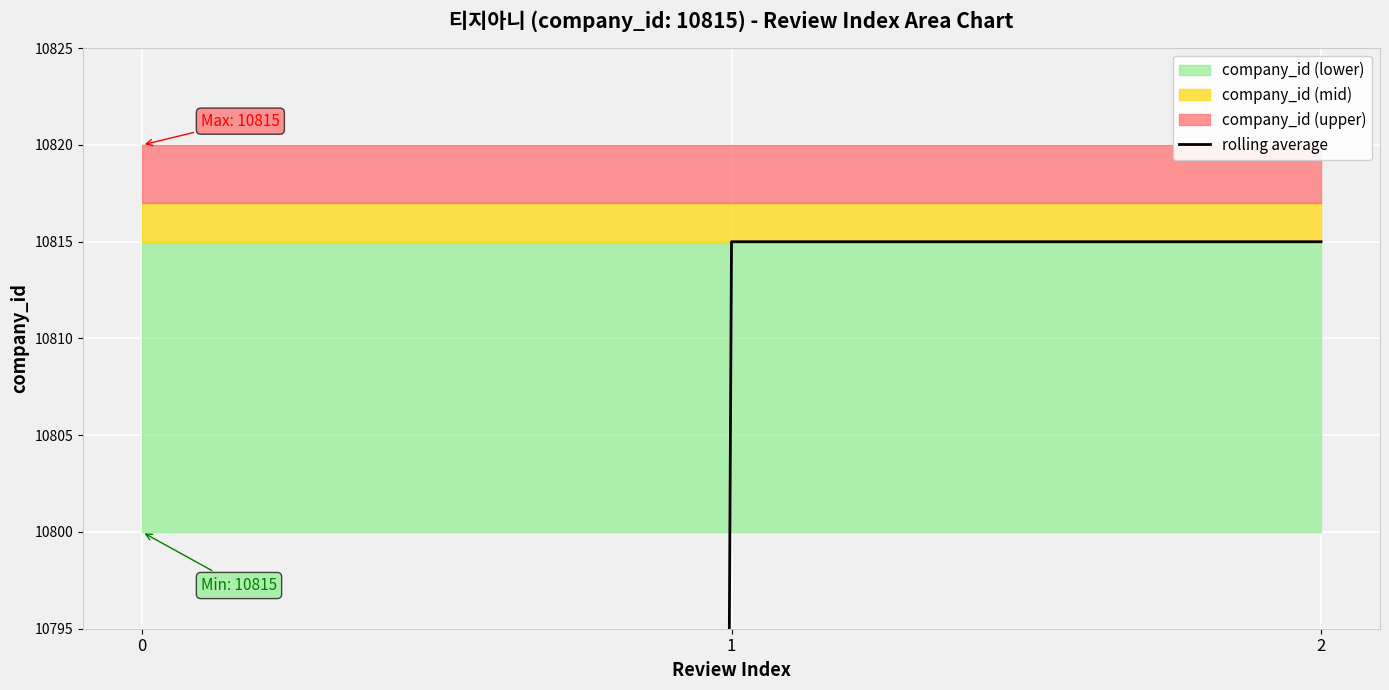

List the labels in order of value, largest first.

1, 2, 0